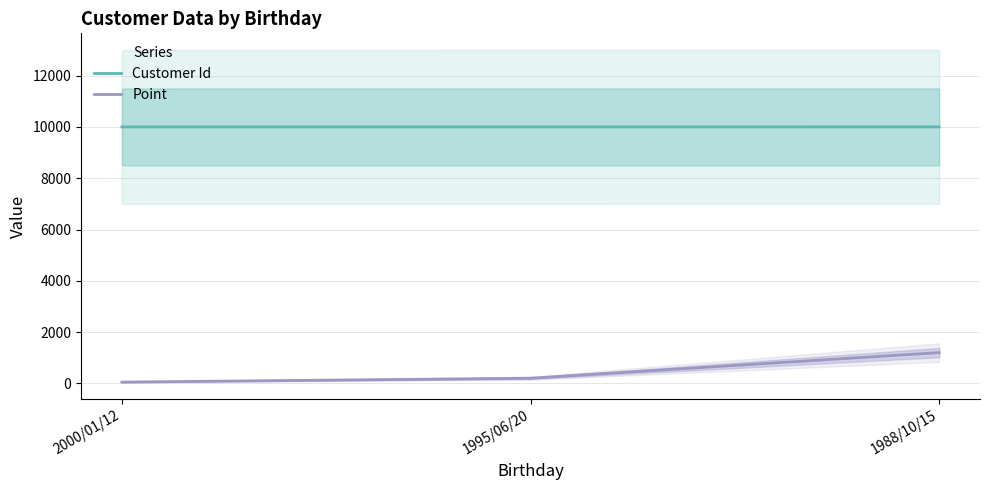

Rank the series by their maximum value, from lowest to highest.

Point, Customer Id